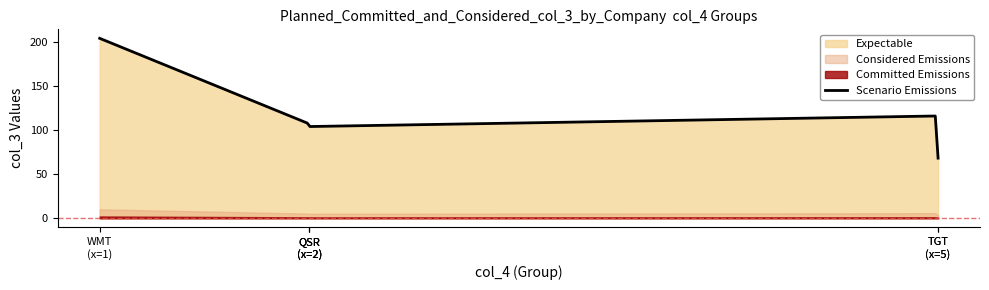

What is the minimum value for Scenario Emissions?

68.2